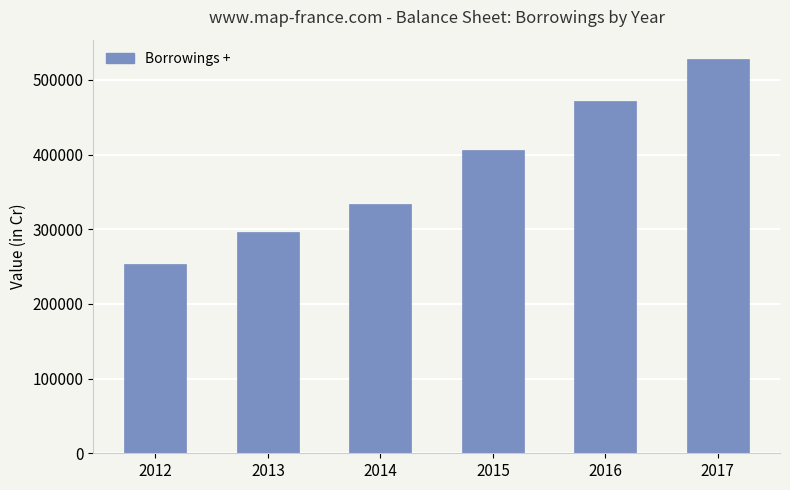

Does the chart contain any negative values?

No